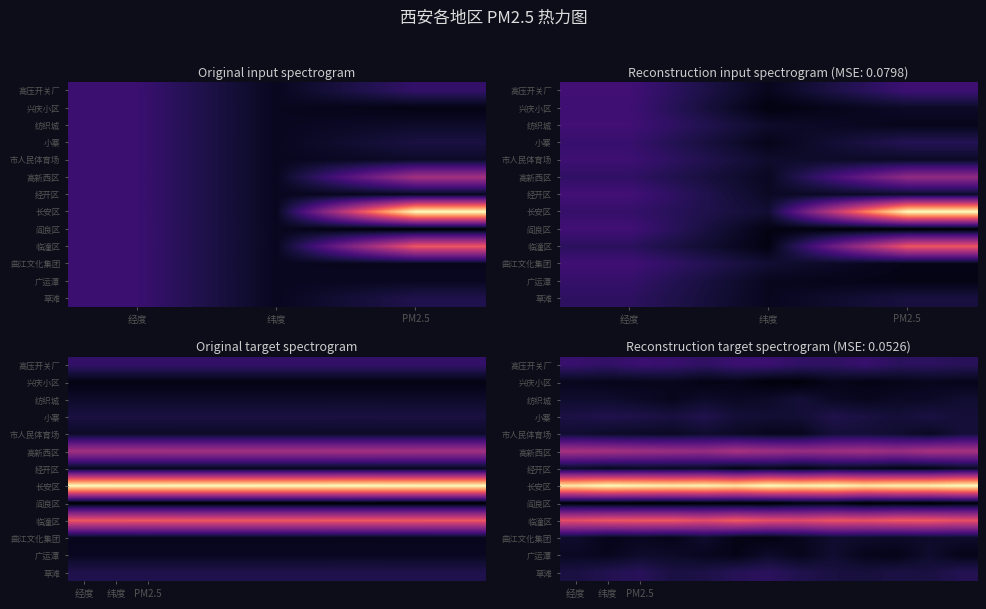

The 高新西区 series shows 444.5 at 经度. True or false?

False